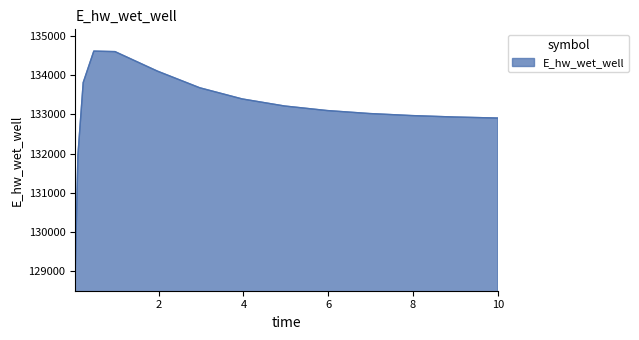

Count the number of values greater than 133094.

8